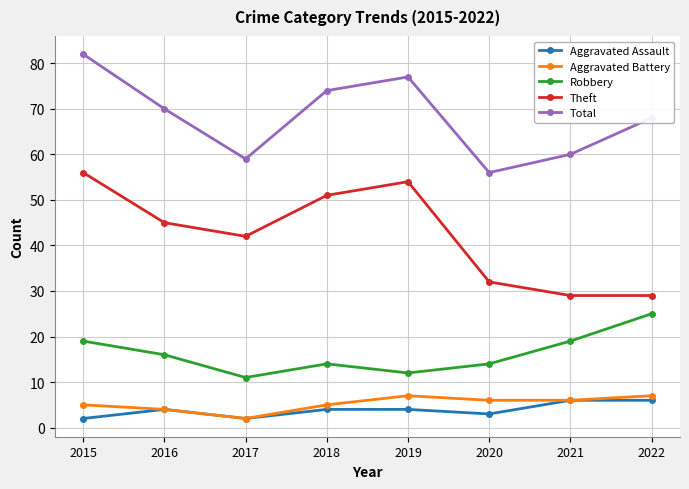

Where is the first local minimum for Aggravated Assault?

2017